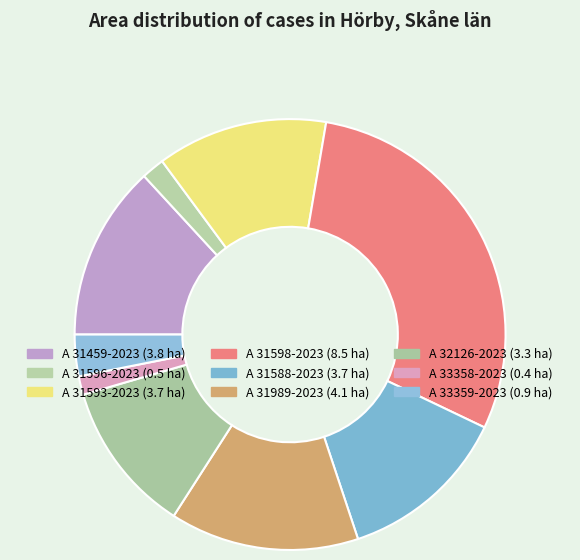

Does A 31989-2023 represent more than half of the total?

No